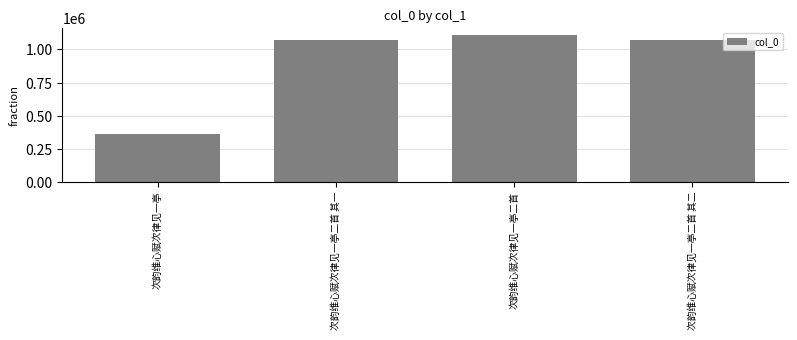

How many bars are there in total?

4